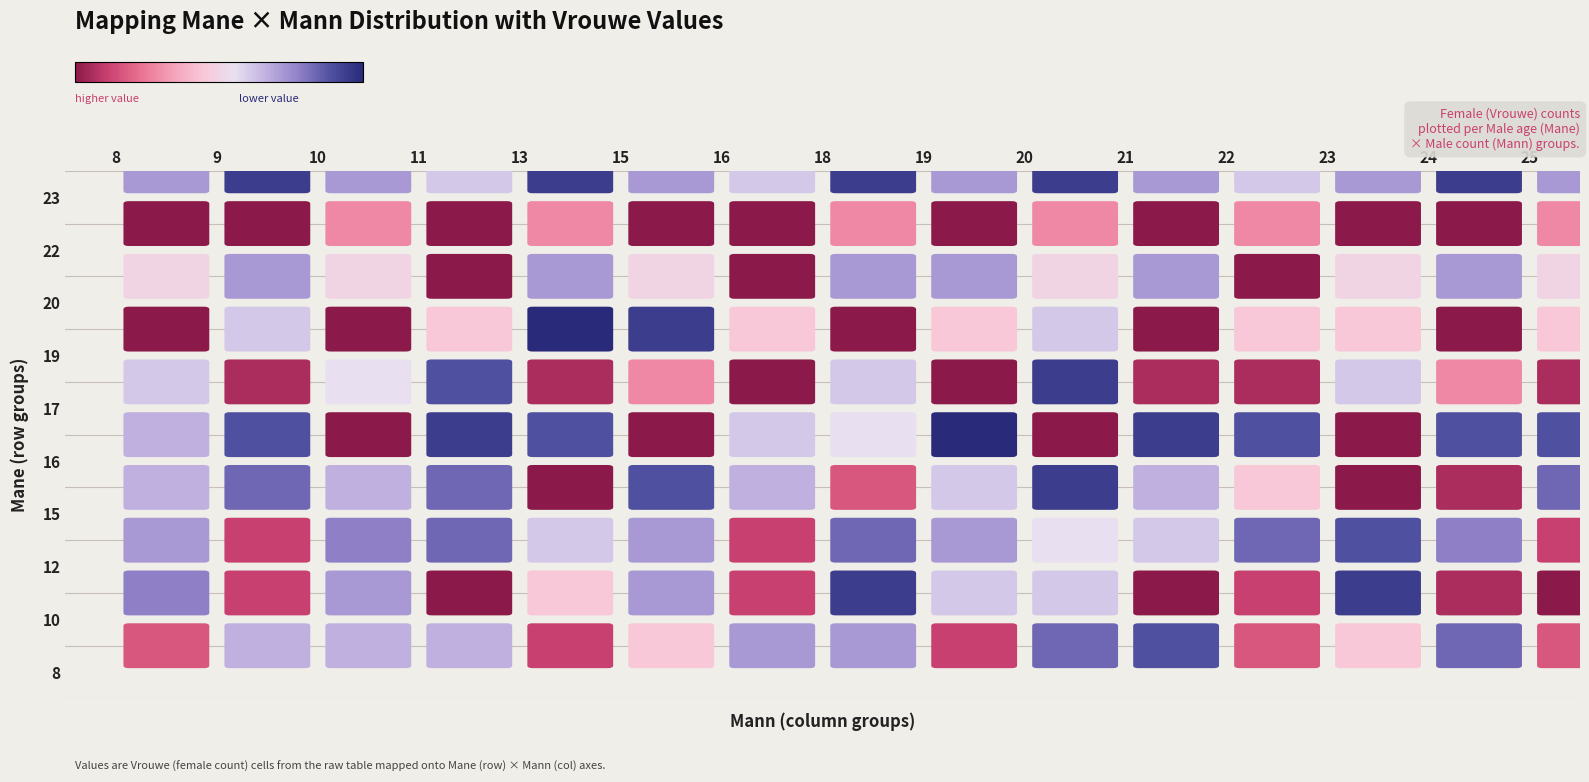

List the series in order of their peak value, lowest first.

22, 20, 8, 12, 10, 15, 17, 23, 16, 19